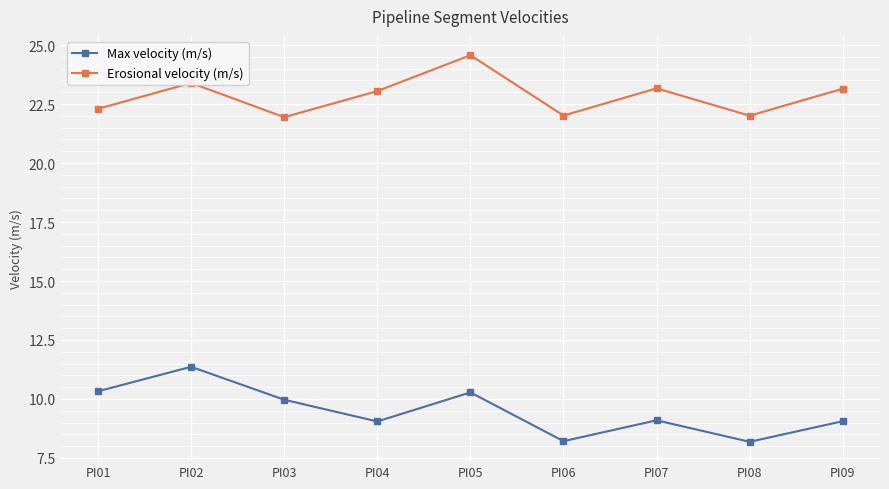

List the series in order of their peak value, lowest first.

Max velocity (m/s), Erosional velocity (m/s)